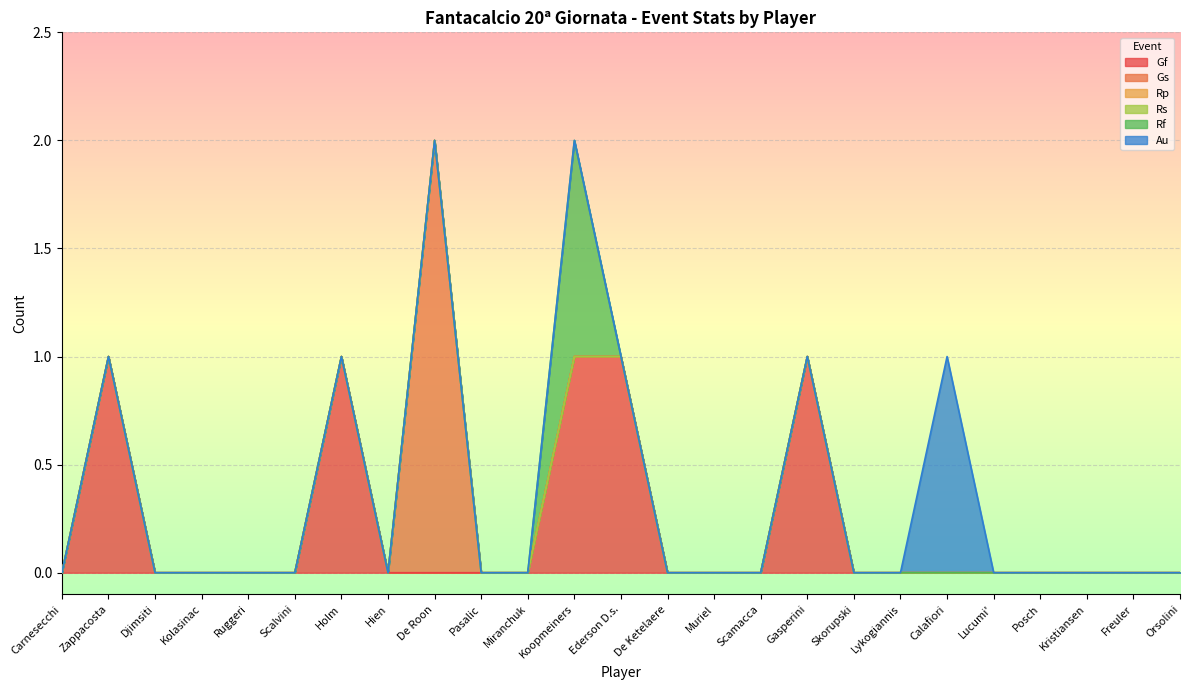

How many data points does each series have?

25